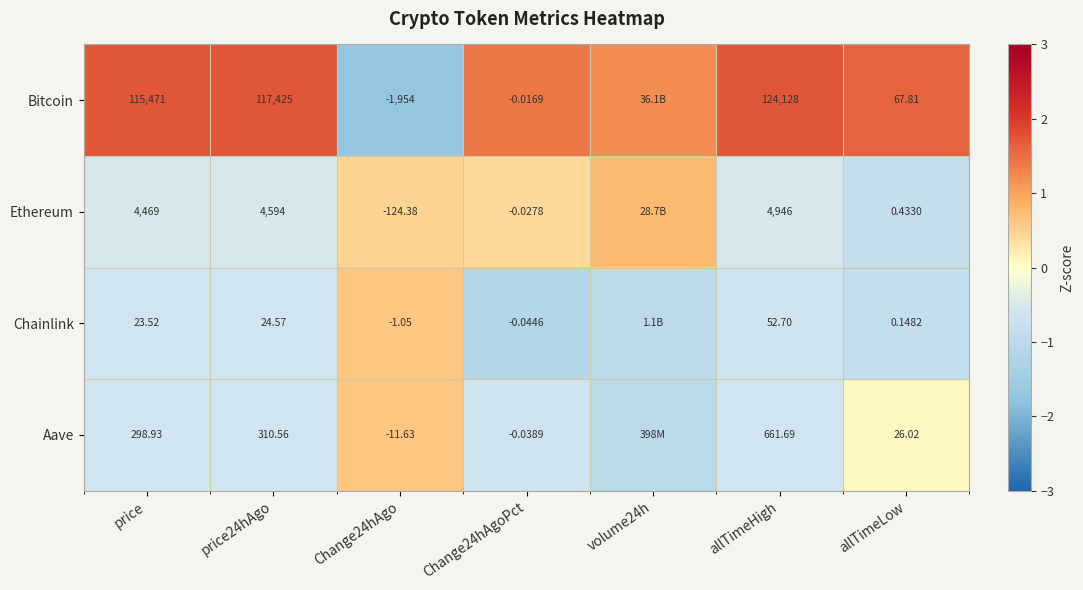

True or false: Ethereum has a value of -0.2 at allTimeHigh.

False